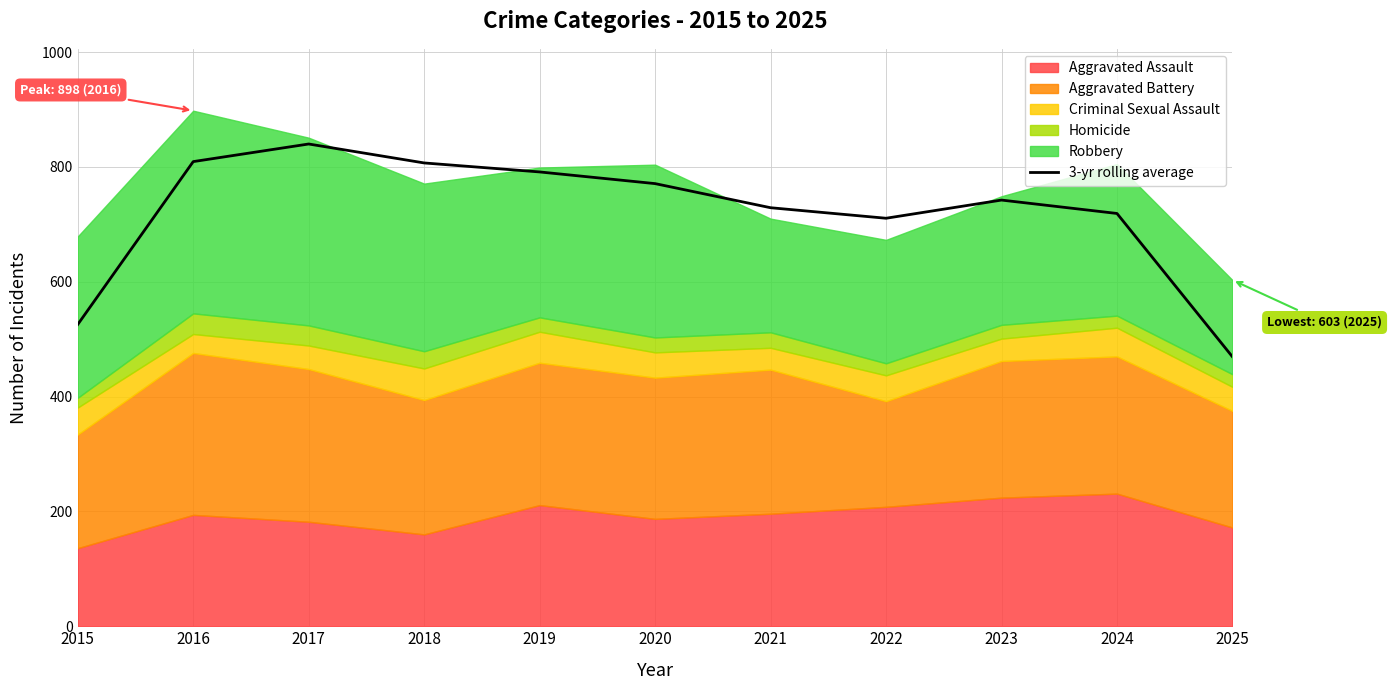

Reading right to left, what are all the values shown in this chart?

469.3	719.0	742.3	710.7	729.0	771.0	791.3	807.0	840.0	809.3	525.7